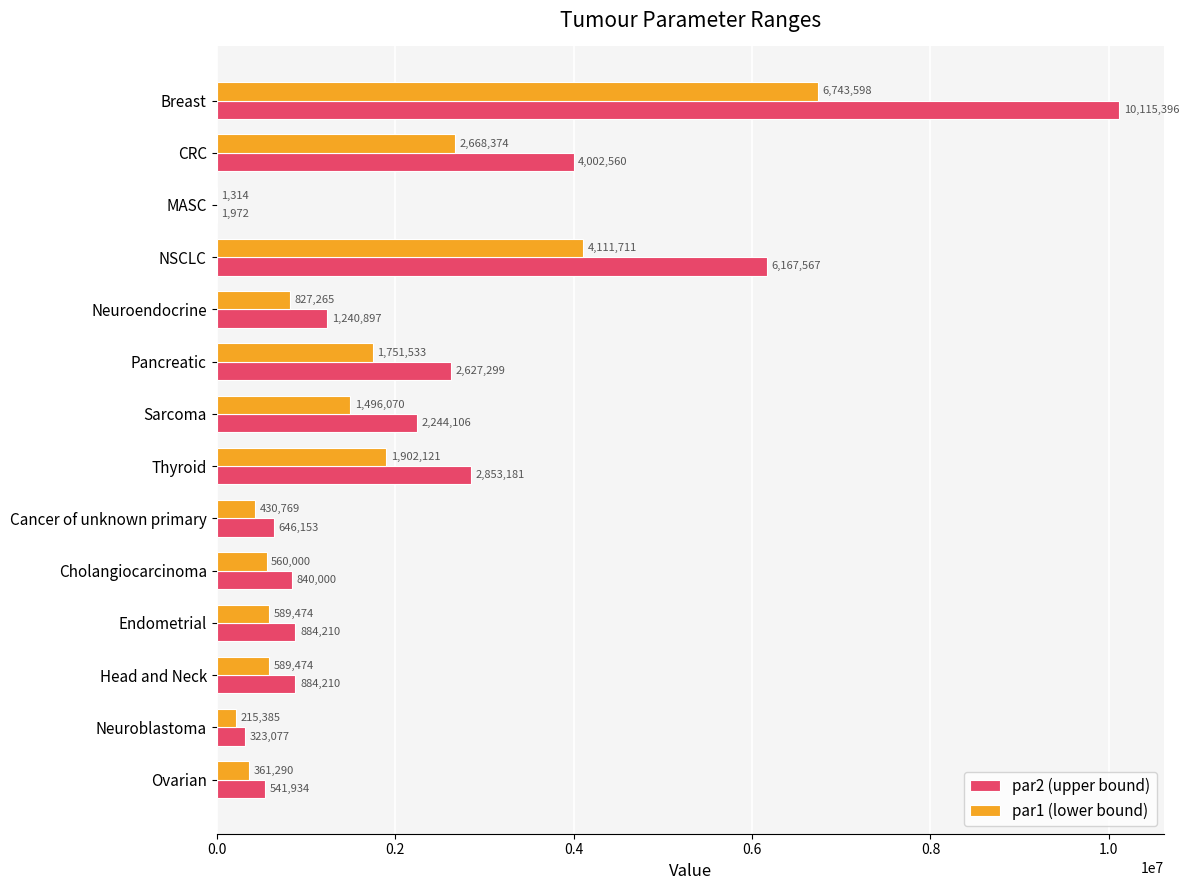

At which label is par1 (lower bound) closest to 3372456?

CRC